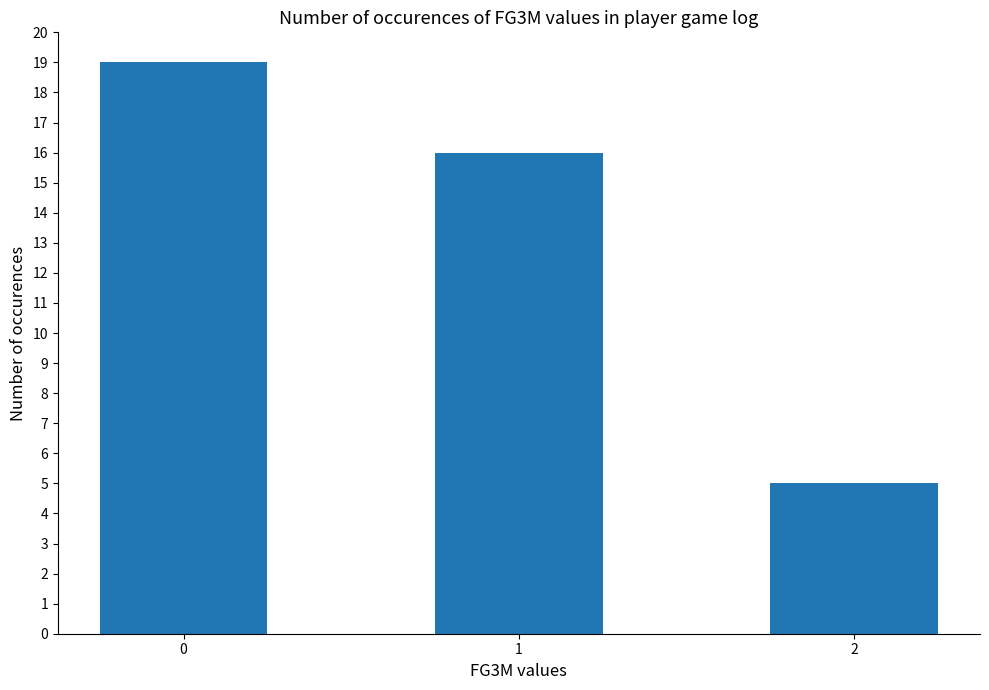

What is the minimum value shown in the chart?

5